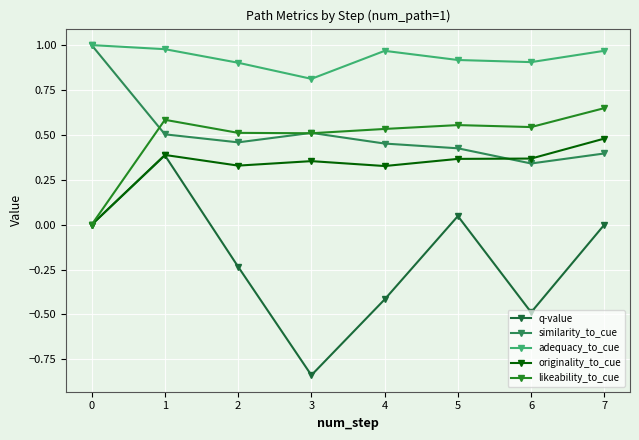

Is it true that originality_to_cue equals 0.7 at 5?

False